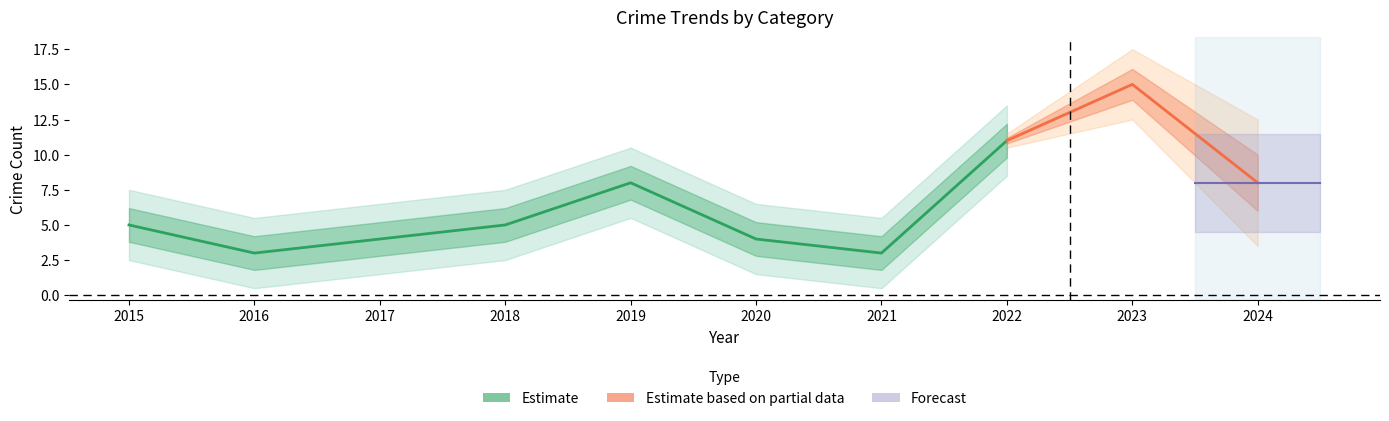

Between 2022 and 2021, which is larger?

2022